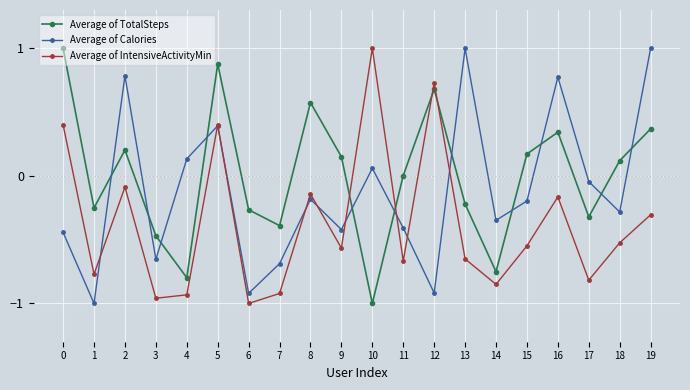

Is it true that Average of Calories equals -0.6 at 6?

False